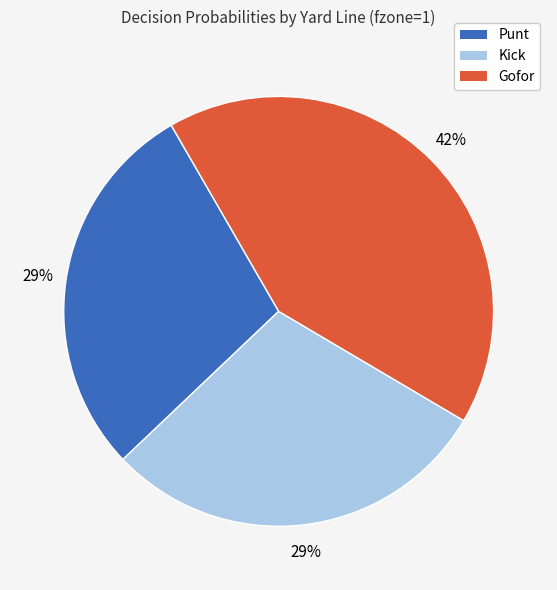

To the nearest percent, what is the difference between the largest and smallest slice percentages?

13%